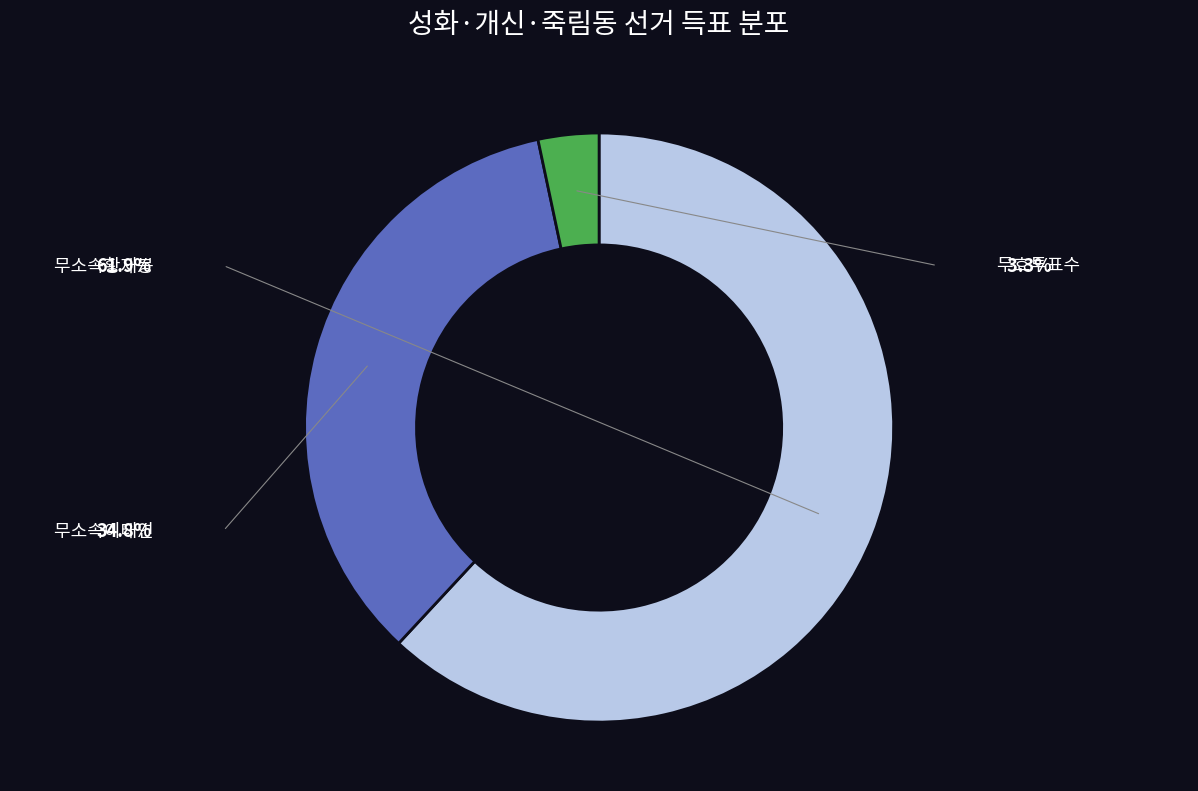

To the nearest percent, what percentage of the pie is 무효투표수?

3%